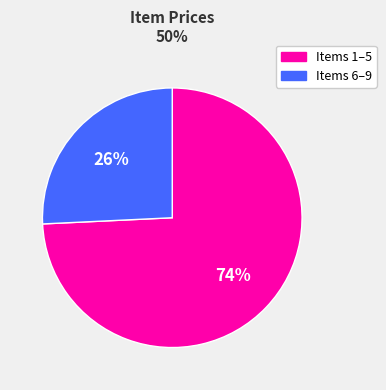

What is the majority slice?

Items 1–5